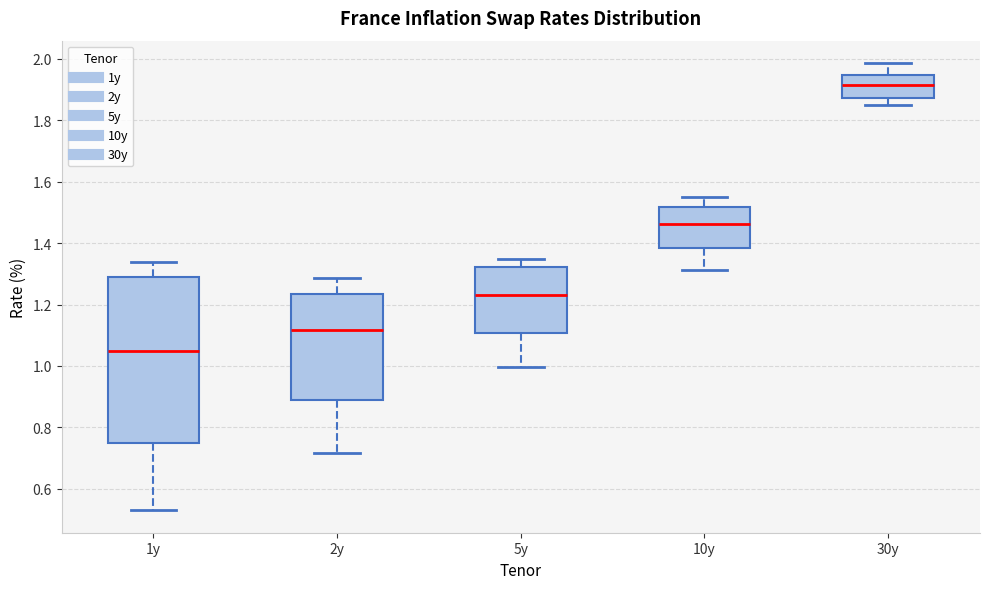

Where is the lower edge of the box for 5y on the y-axis? The values are not printed on the chart, so give them approximately, as read against the axis.

1.10